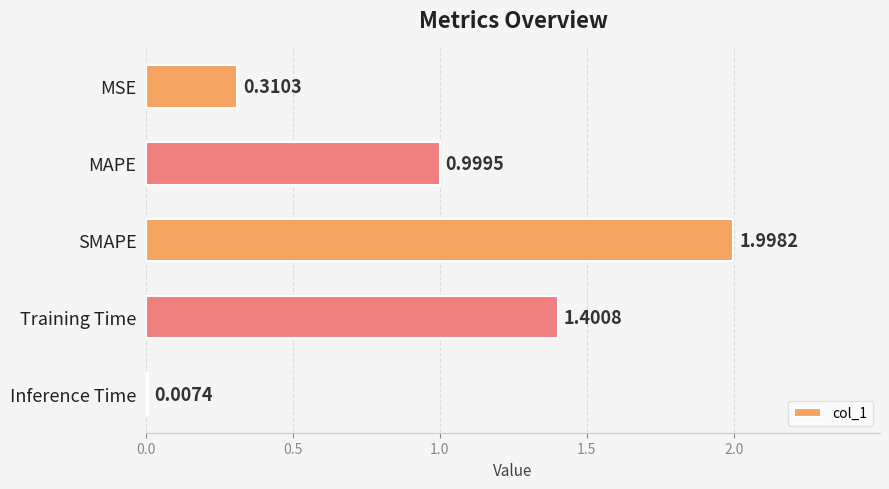

Which label corresponds to the largest value in the chart?

SMAPE